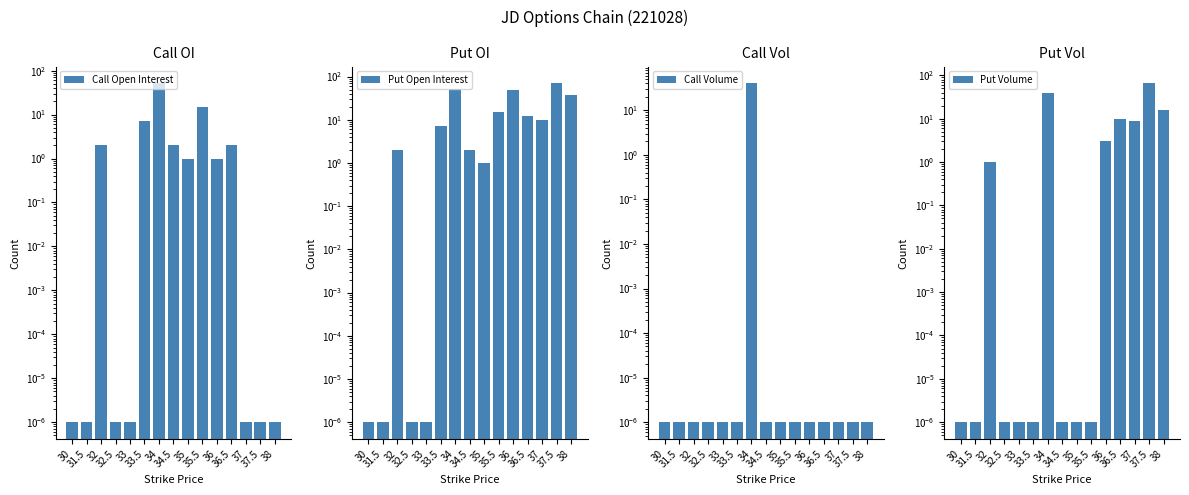

Between 31.5 and 33.5, which series saw the biggest shift?

Call Open Interest